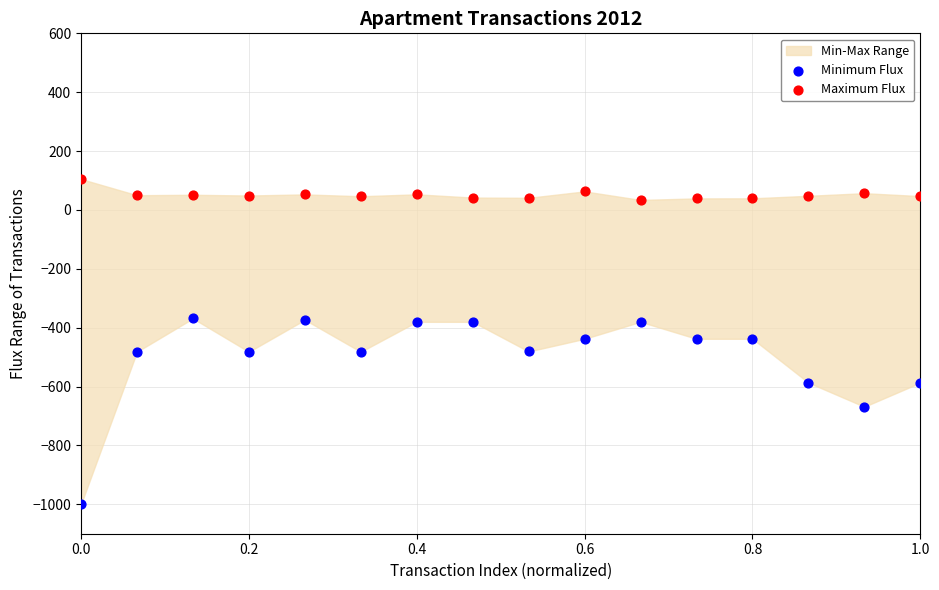

Across all data points, what is the range of X values (max minus min)?

1.0